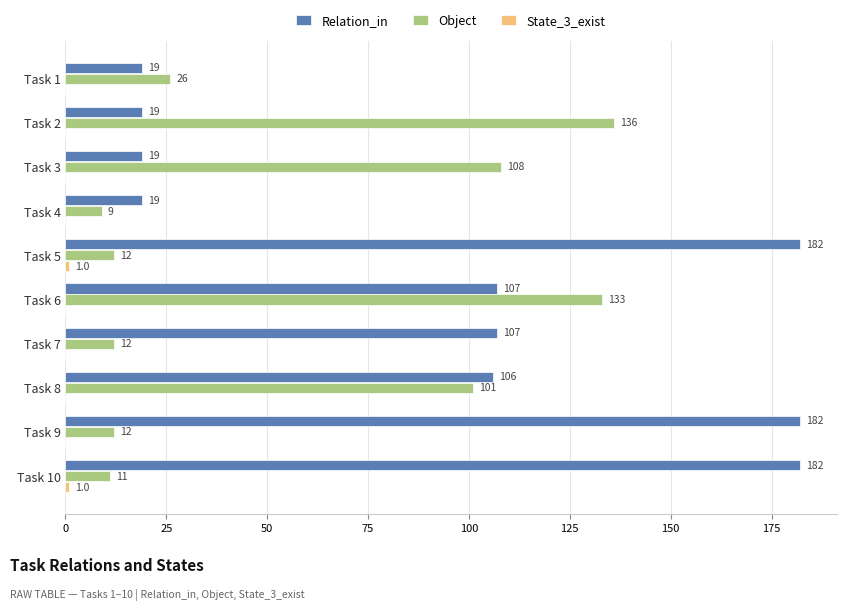

Which category has the highest value in the Object series?

Task 2